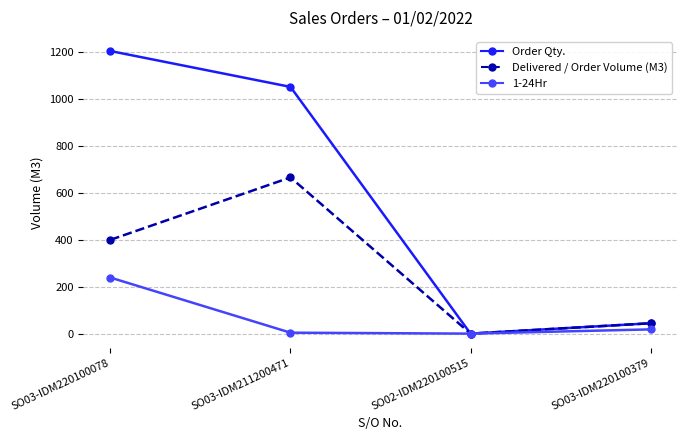

Which series changed the most between SO03-IDM211200471 and SO03-IDM220100379?

Order Qty.